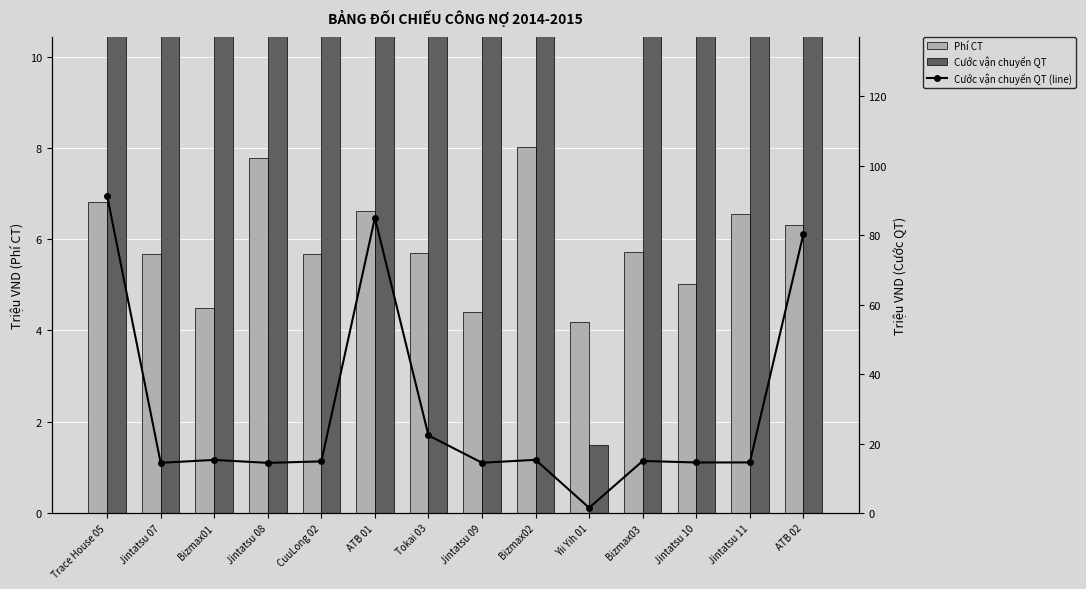

Is it true that Cước vận chuyển QT (line) equals 14.6 at Jintatsu 11?

True